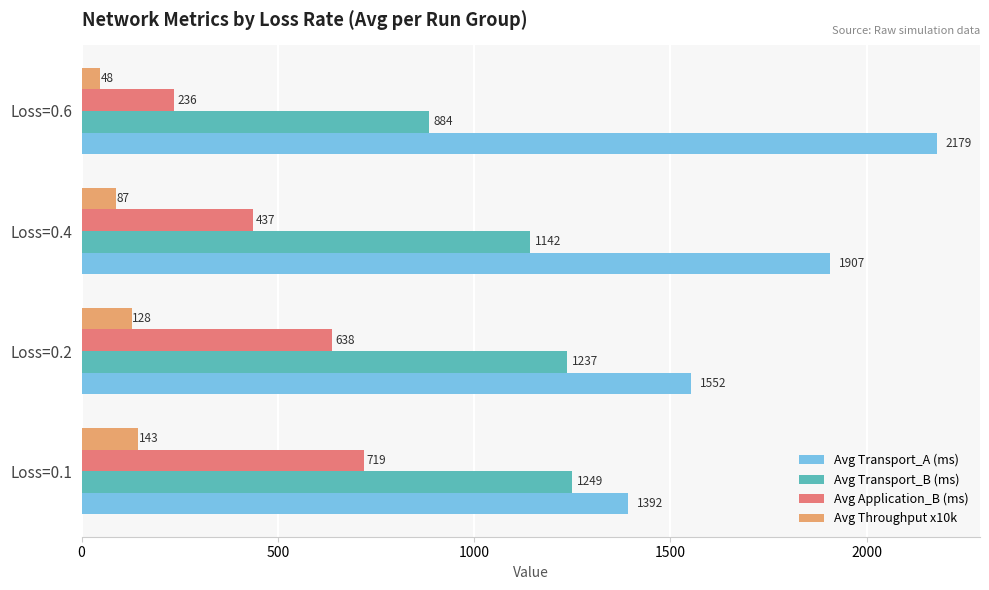

Is it true that Avg Application_B (ms) equals 354.5 at Loss=0.6?

False